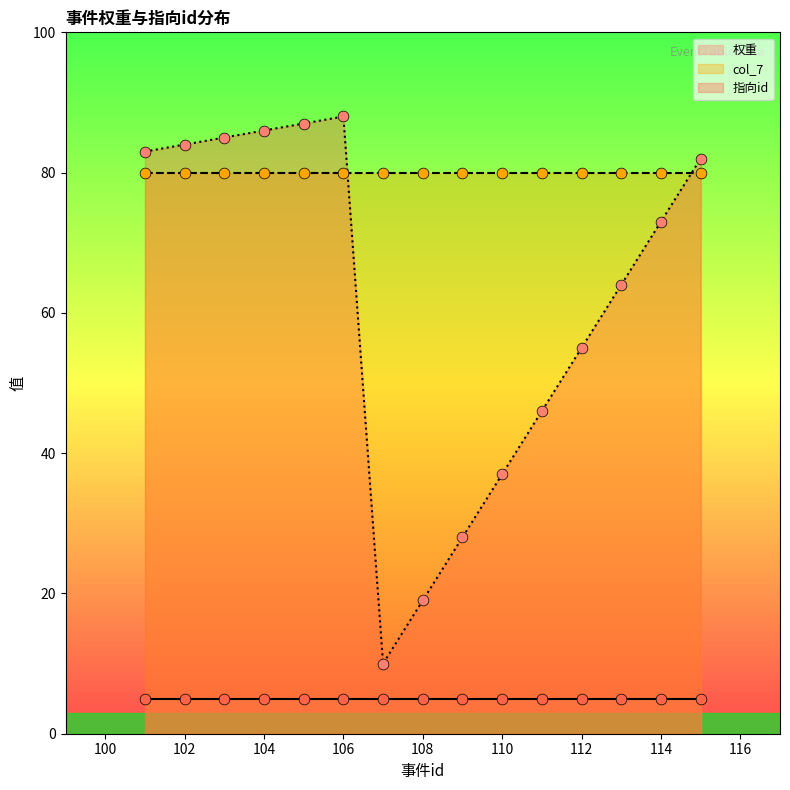

At how many categories does at least one series exceed 35?

15